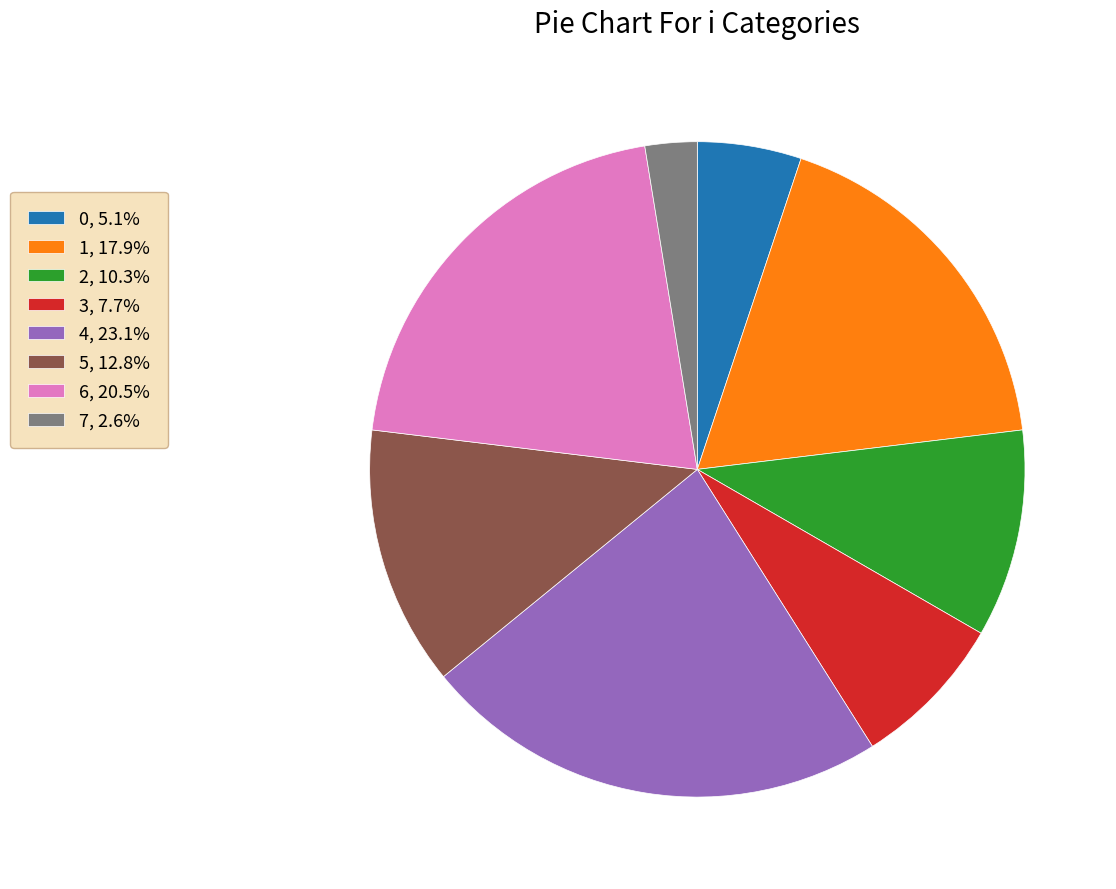

Between 0 and 4, which is larger?

4